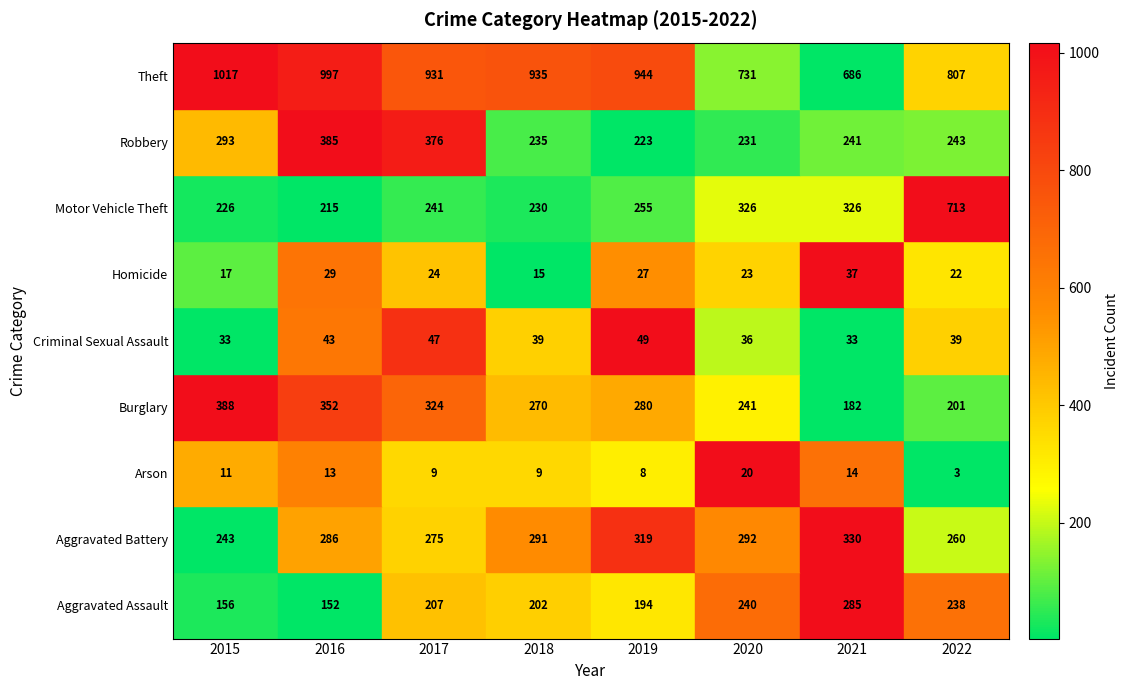

What is the spread (max minus min) of values at 2018?

926